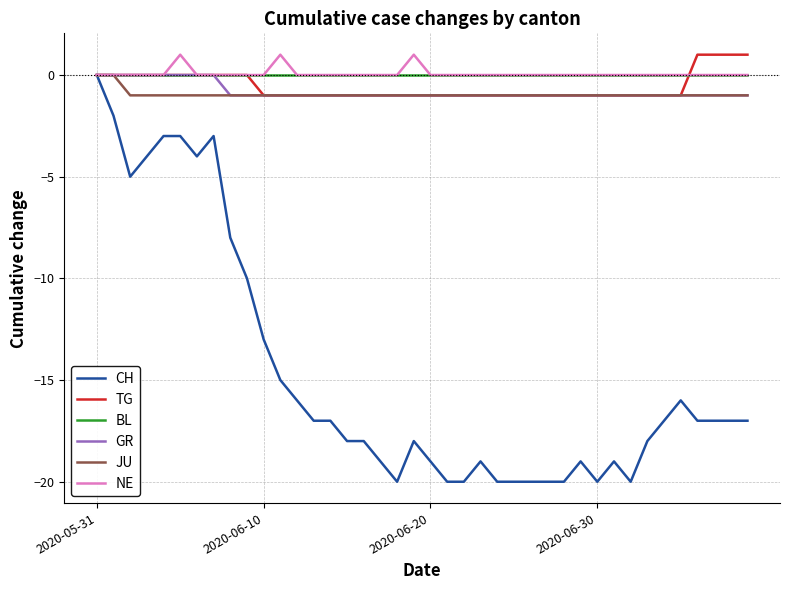

Which series has the largest range (max minus min)?

CH